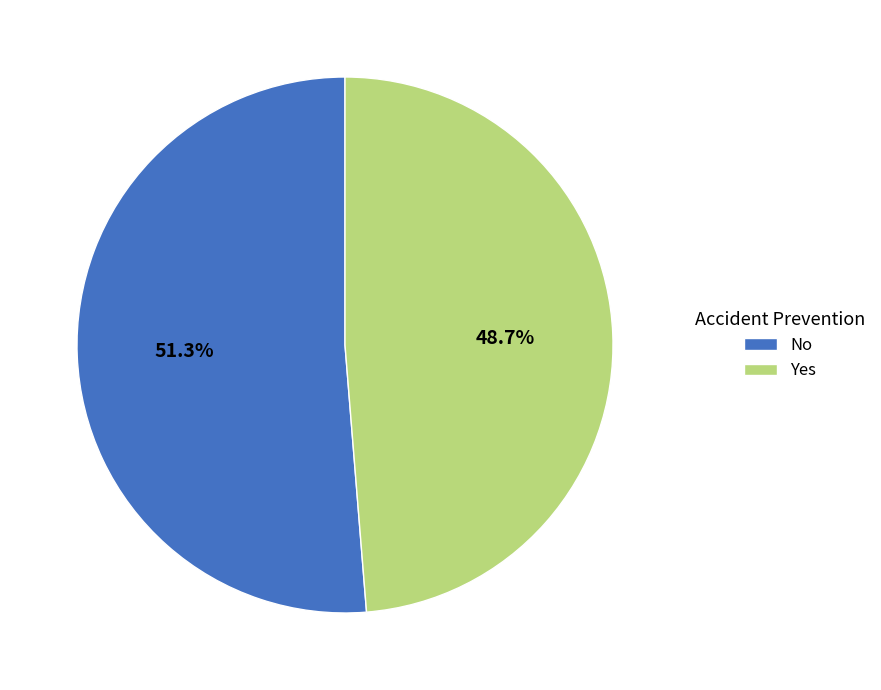

To the nearest percent, what is the average slice percentage?

50%